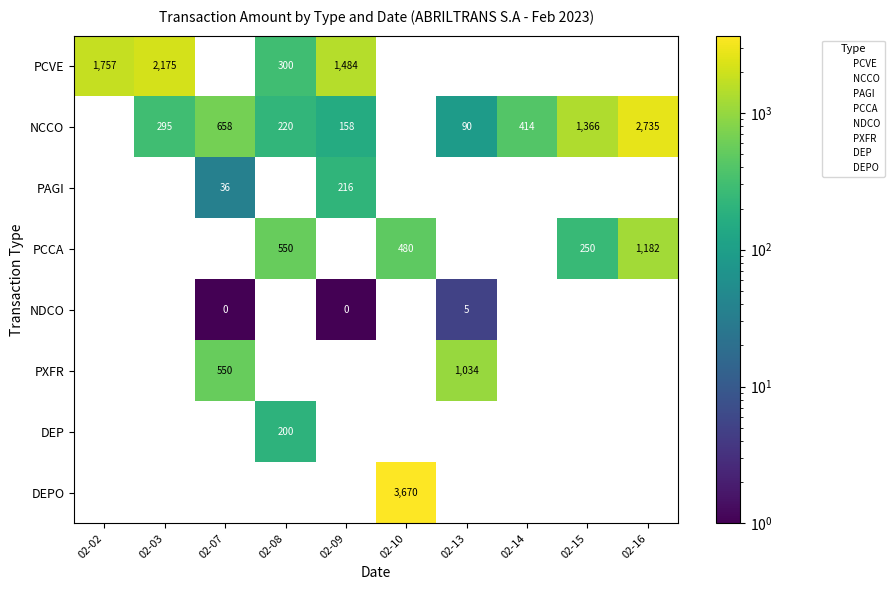

Between 02-15 and 02-03, which is larger?

02-03